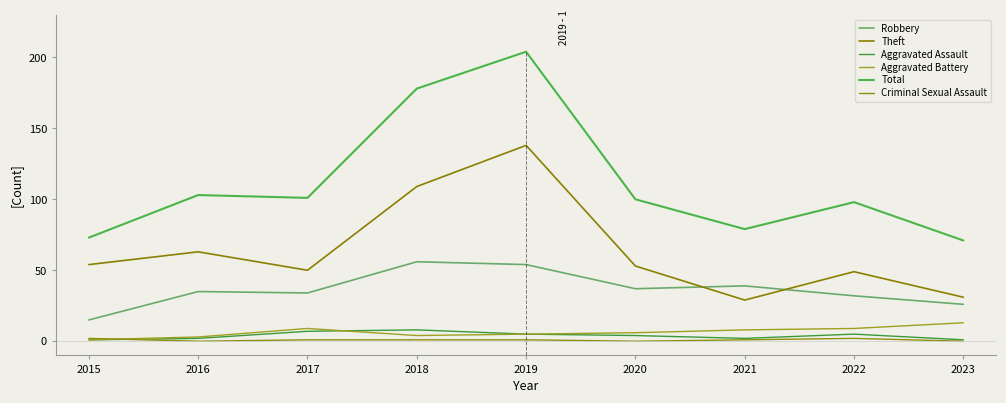

True or false: Theft and Aggravated Assault cross at least once.

False